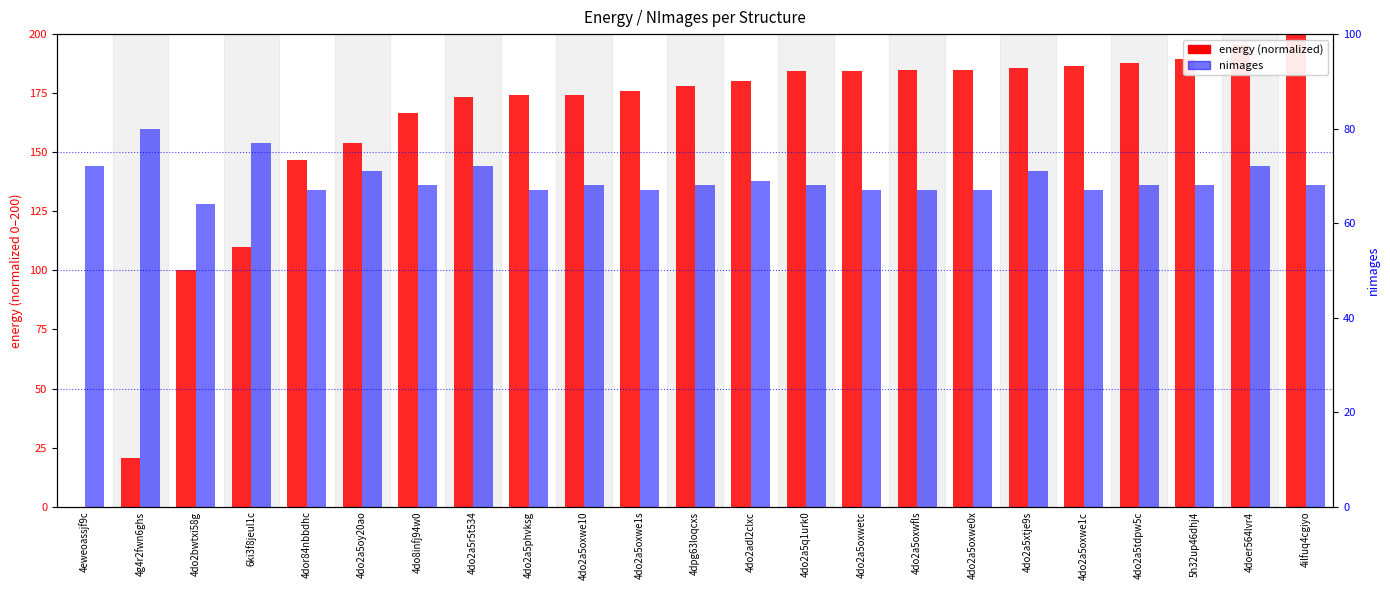

The value of energy (normalized) at 4do2a5oxwe0x is 75.2. True or false?

False